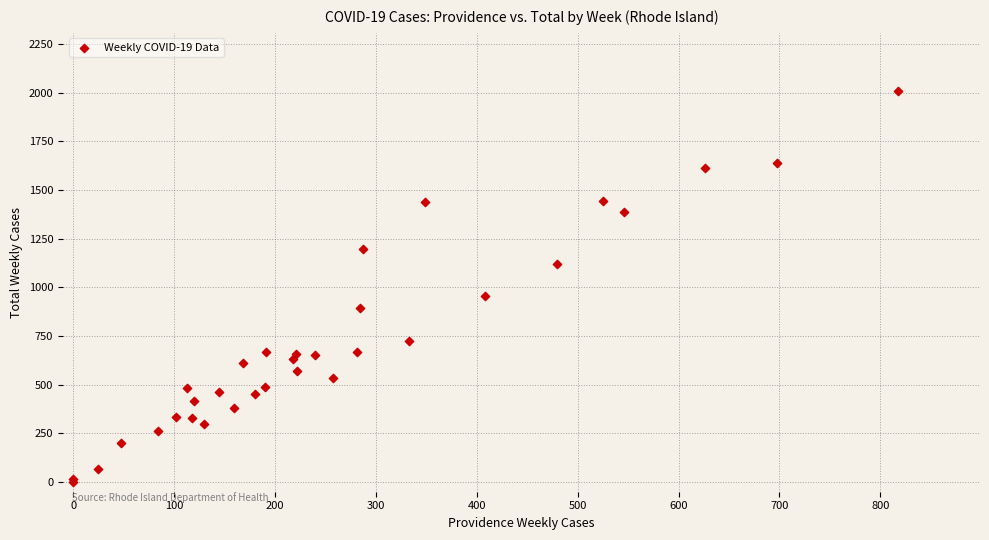

What Y value in the scatter plot is closest to 1003?

957